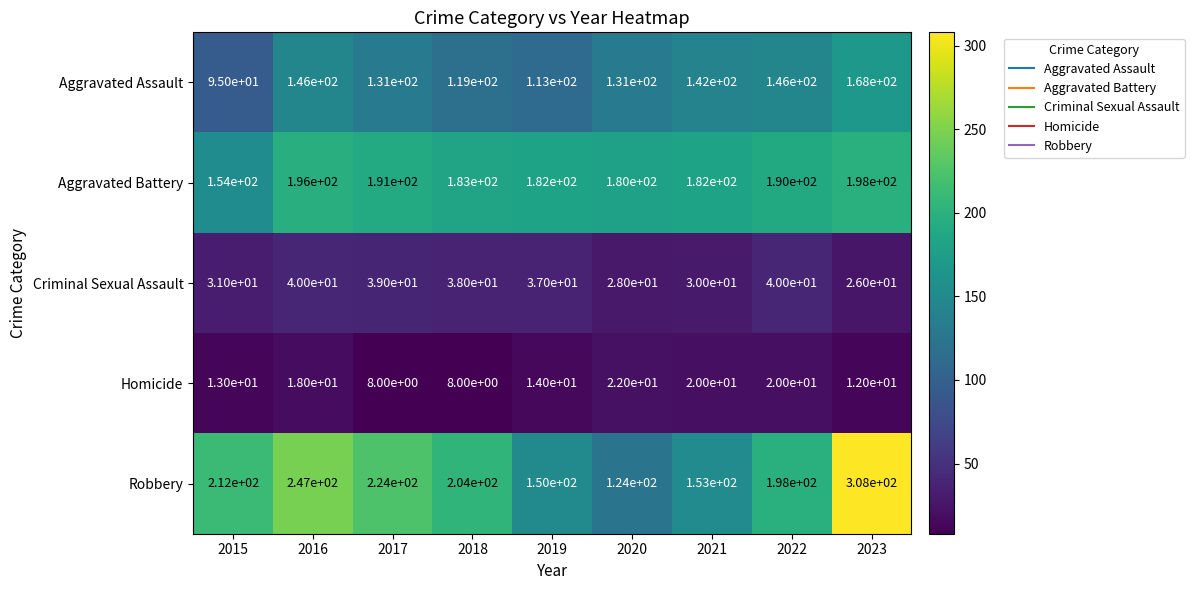

The value of Criminal Sexual Assault at 2016 is 65. True or false?

False